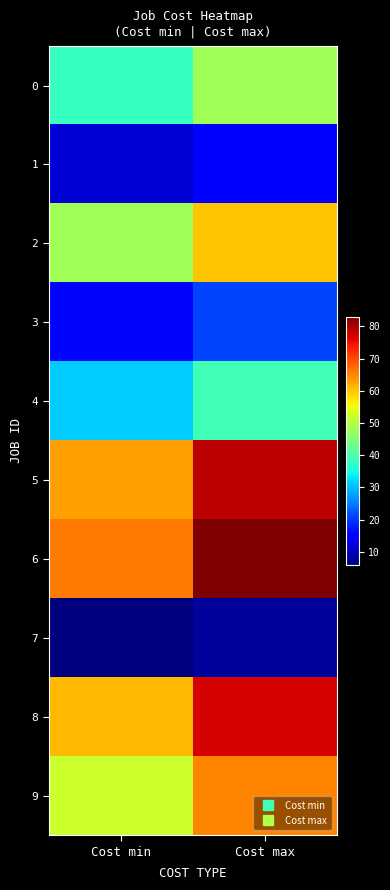

Reading left to right, what are all the values shown in this chart?

0: Cost min=38	Cost max=48
1: Cost min=12	Cost max=15
2: Cost min=48	Cost max=60
3: Cost min=16	Cost max=21
4: Cost min=31	Cost max=39
5: Cost min=63	Cost max=79
6: Cost min=66	Cost max=83
7: Cost min=6	Cost max=8
8: Cost min=61	Cost max=77
9: Cost min=52	Cost max=65